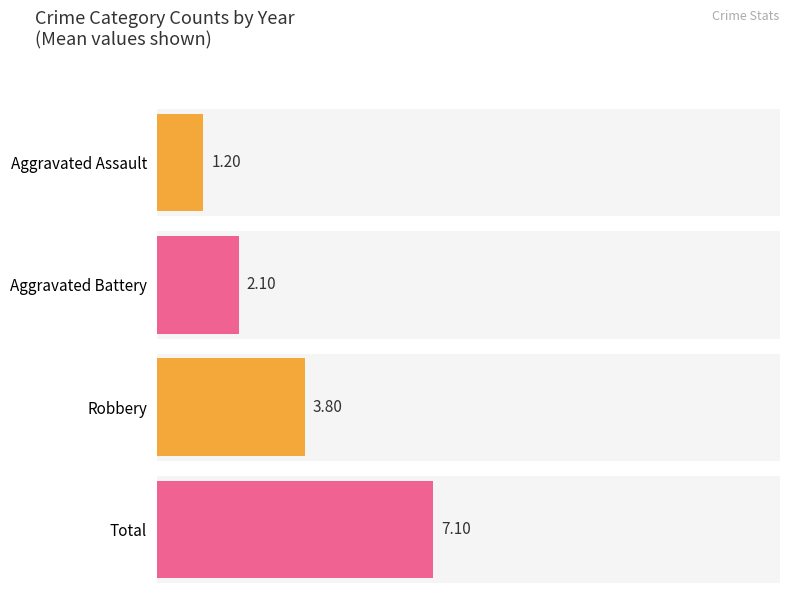

The value of Aggravated Battery at 2017 is 1. True or false?

False